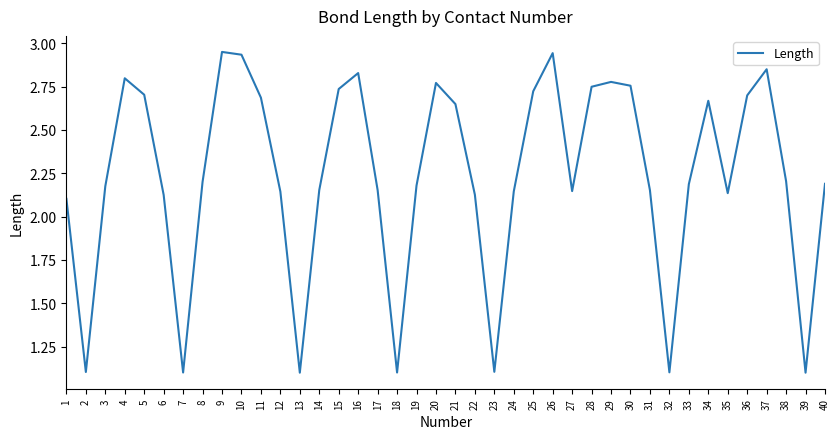

Approximately how many times larger is the value at 33 compared to 36?

0.8